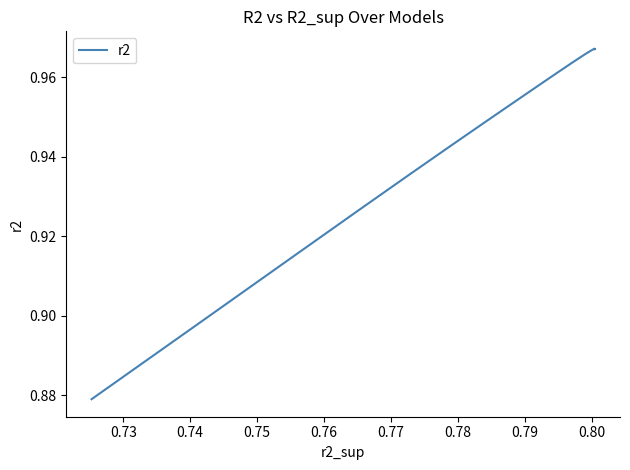

What is the average value?

1.0